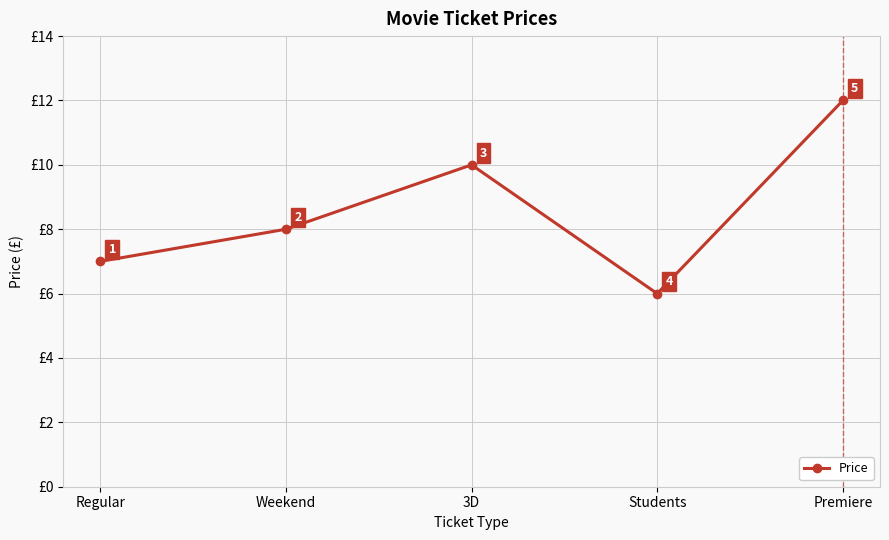

At which category does the chart reach its peak across all series?

Premiere